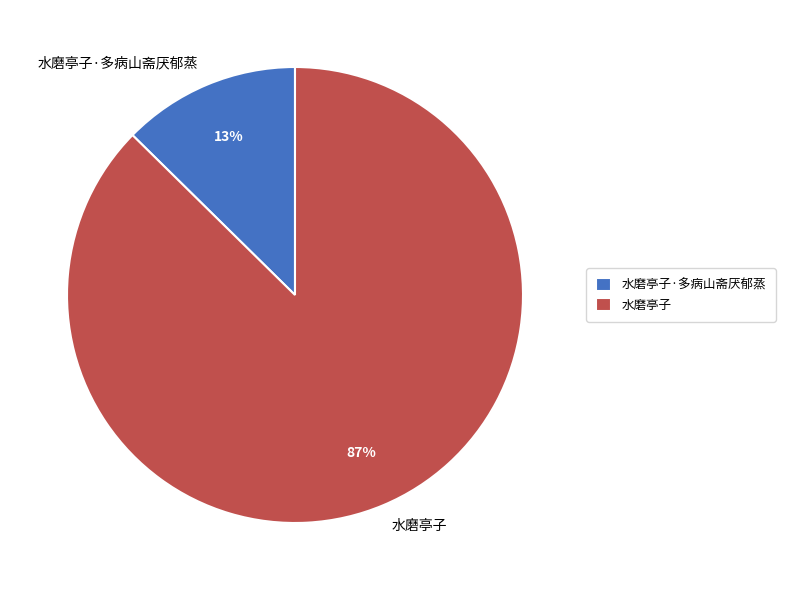

Is there any slice that represents more than half of the pie?

Yes